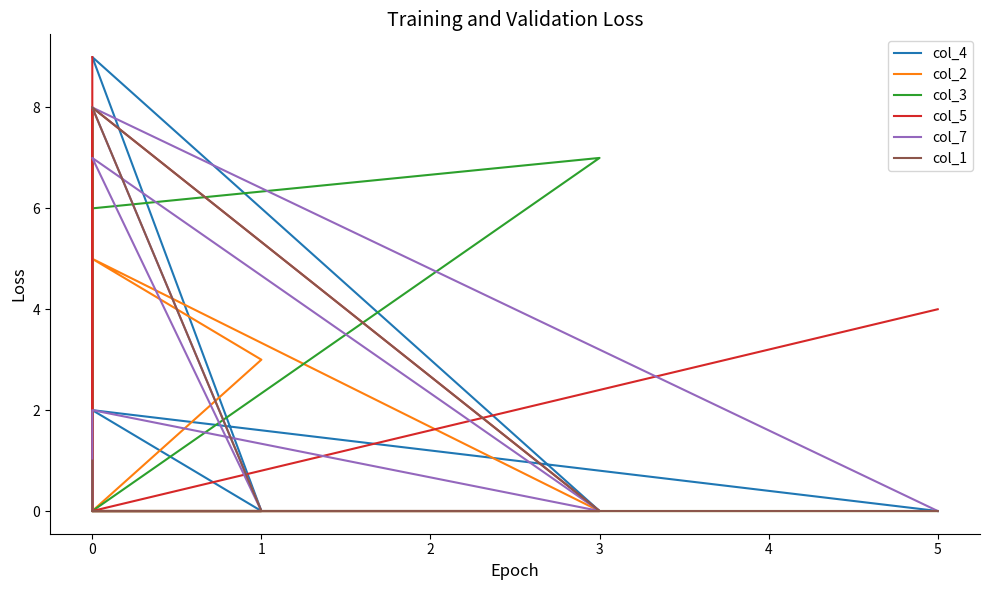

Count the col_5 values in the range 0 to 4.

7